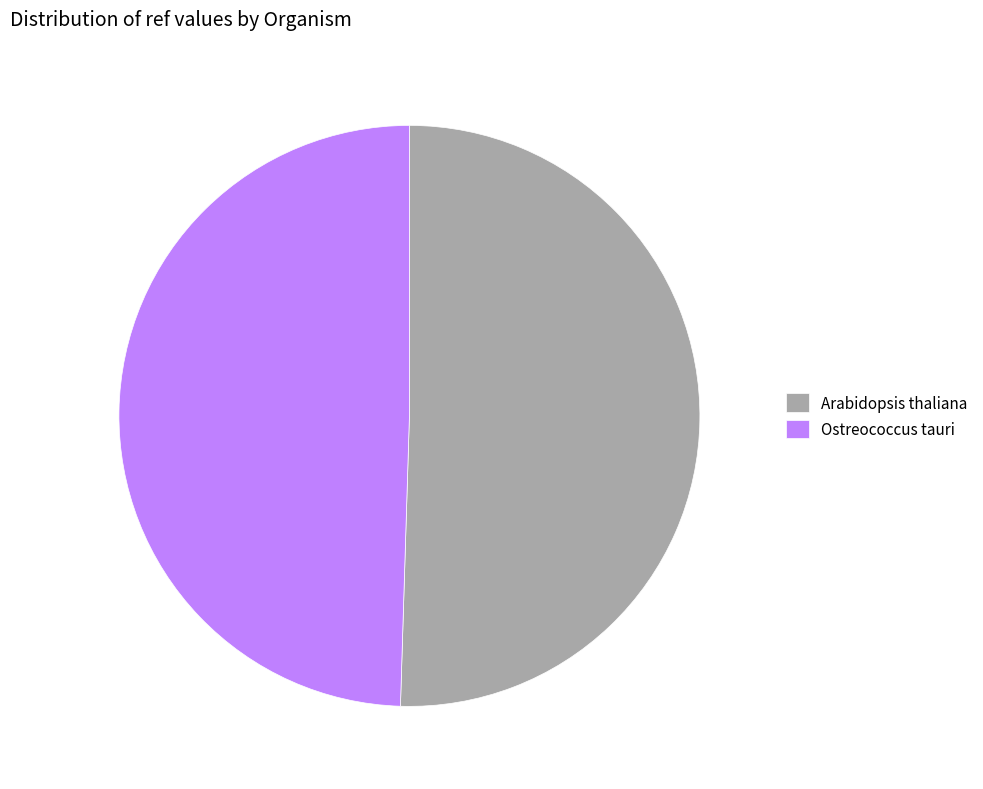

How many slices are in this pie chart?

2